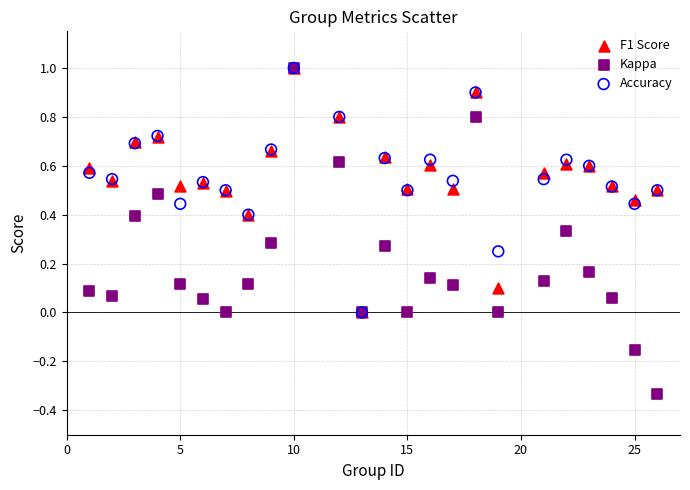

Which series has the widest spread of Y values?

Kappa